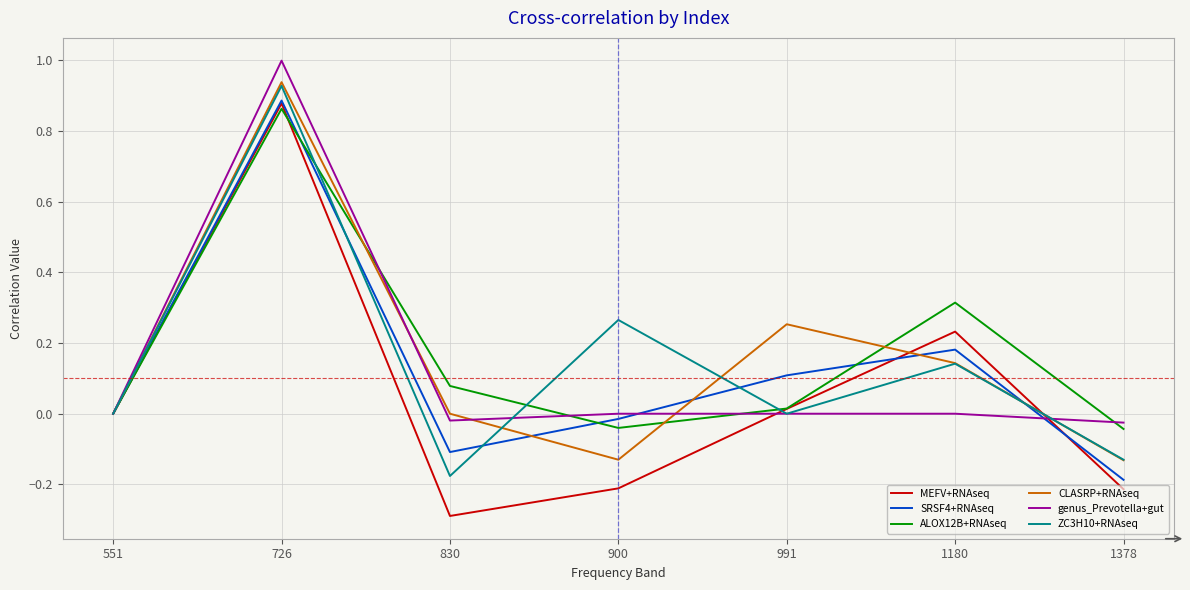

What is the total value across all series at 1180?

1.0